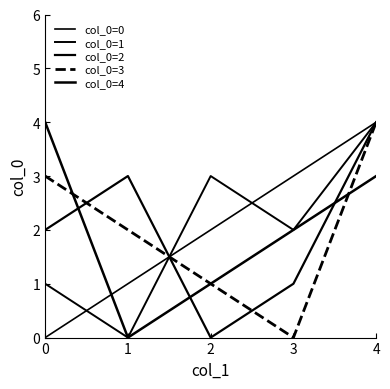

The value of col_0=3 at 1 is 2. True or false?

True